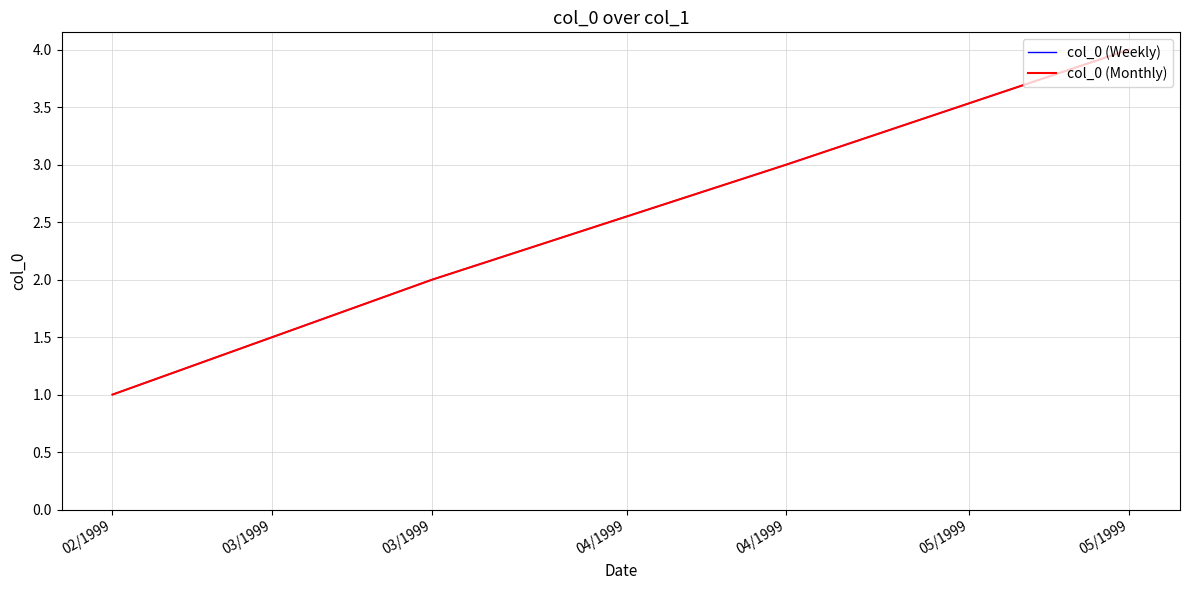

Is this an area chart (filled region under the line)?

No